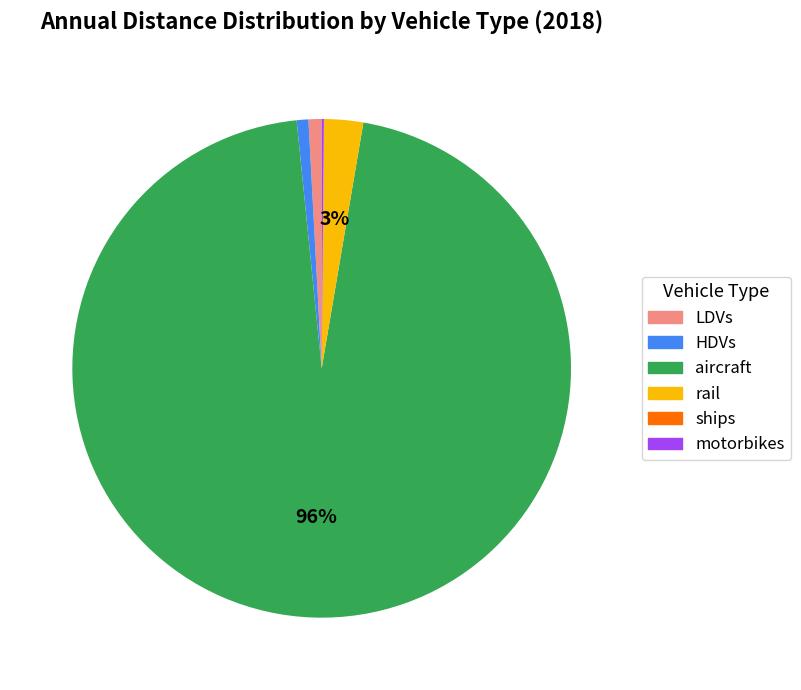

Which slice is the largest?

aircraft